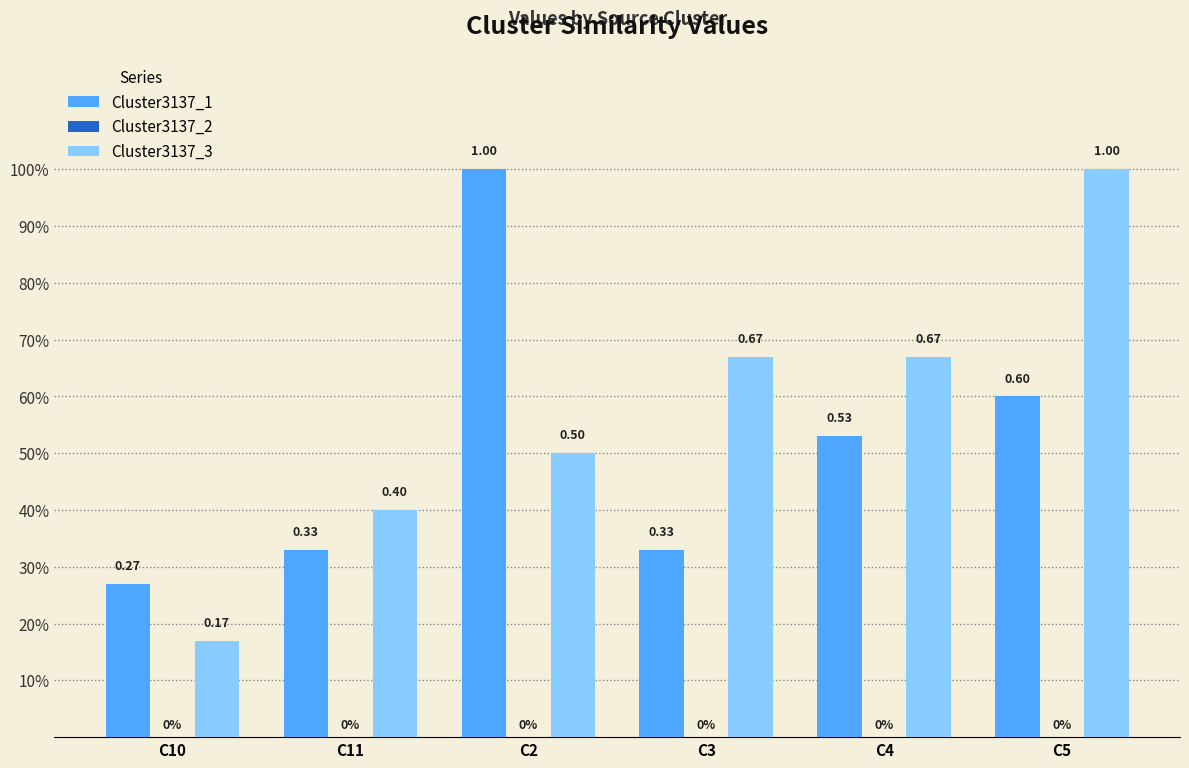

Reading left to right, what are all the values shown in this chart?

Cluster3137_1: C10=0.3	C11=0.3	C2=1.0	C3=0.3	C4=0.5	C5=0.6
Cluster3137_2: C10=0.0	C11=0.0	C2=0.0	C3=0.0	C4=0.0	C5=0.0
Cluster3137_3: C10=0.2	C11=0.4	C2=0.5	C3=0.7	C4=0.7	C5=1.0